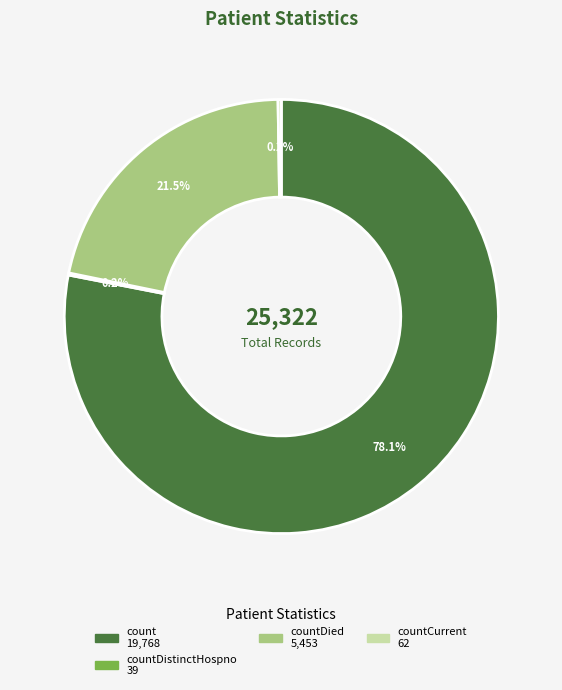

What is the majority slice?

count